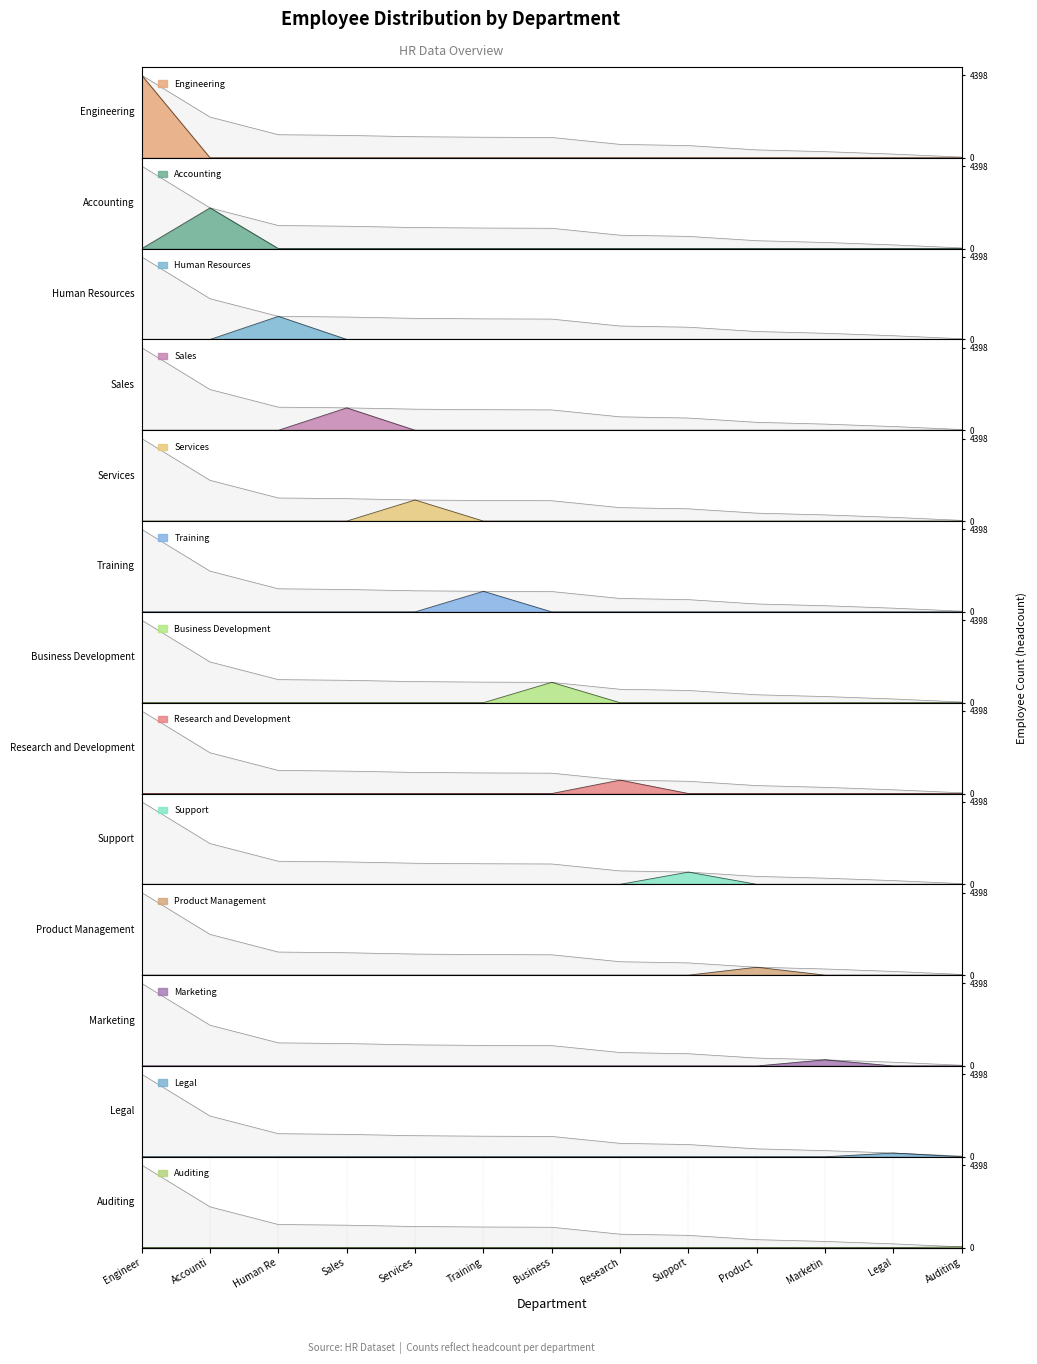

What is the sum of the values at Marketin and Auditing?

367